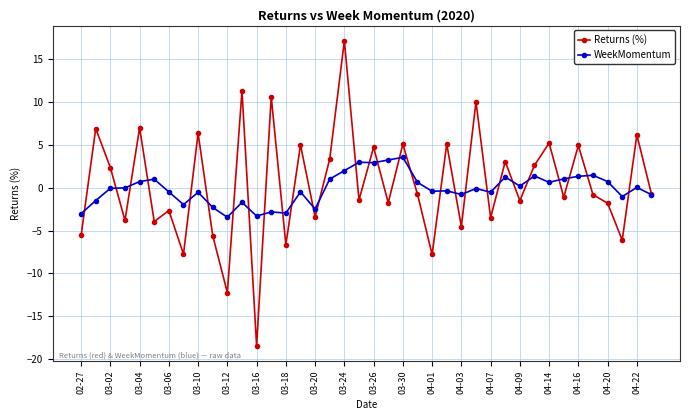

List the series in order of their peak value, highest first.

Returns (%), WeekMomentum